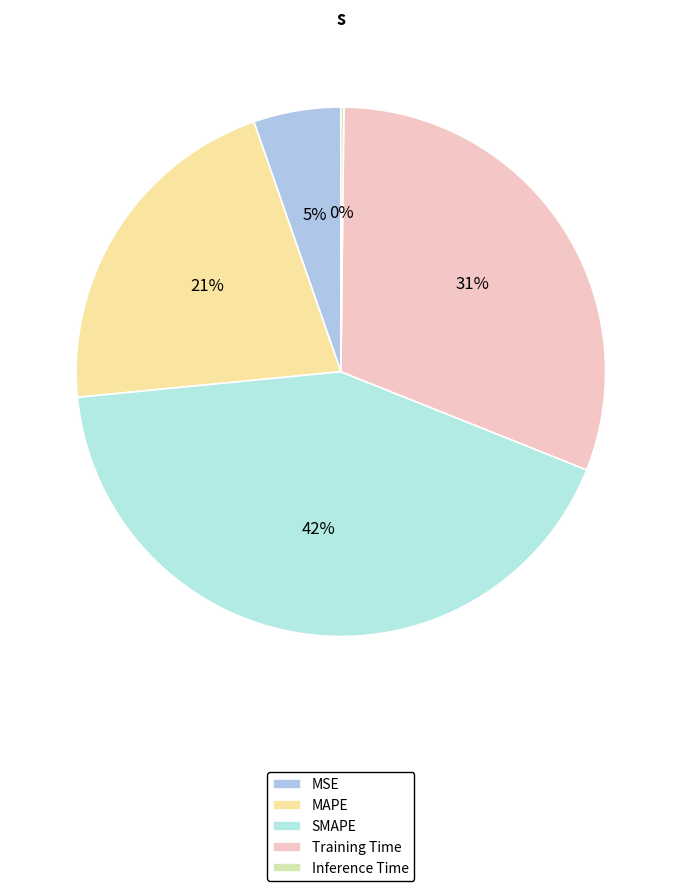

Which slice is the largest?

SMAPE